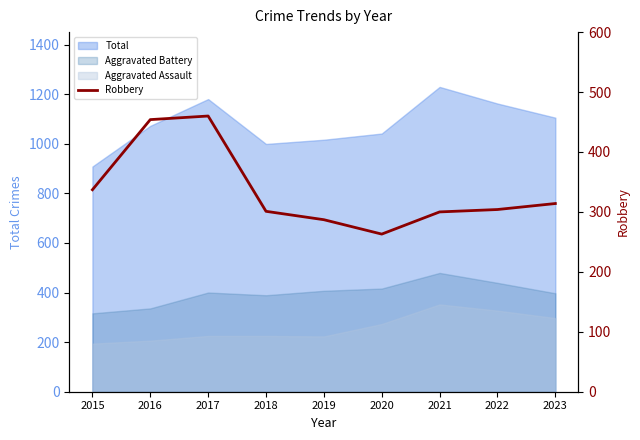

Count the number of categories in the chart.

9